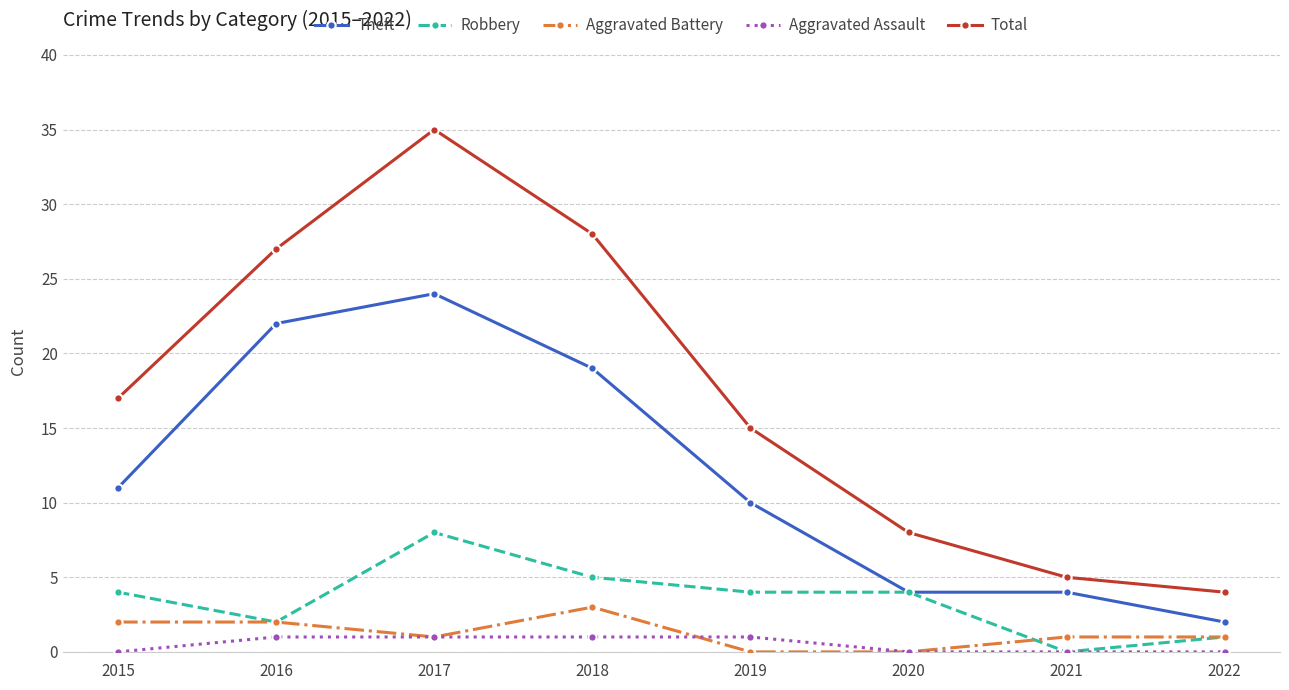

Rank the series by their maximum value, from highest to lowest.

Total, Theft, Robbery, Aggravated Battery, Aggravated Assault